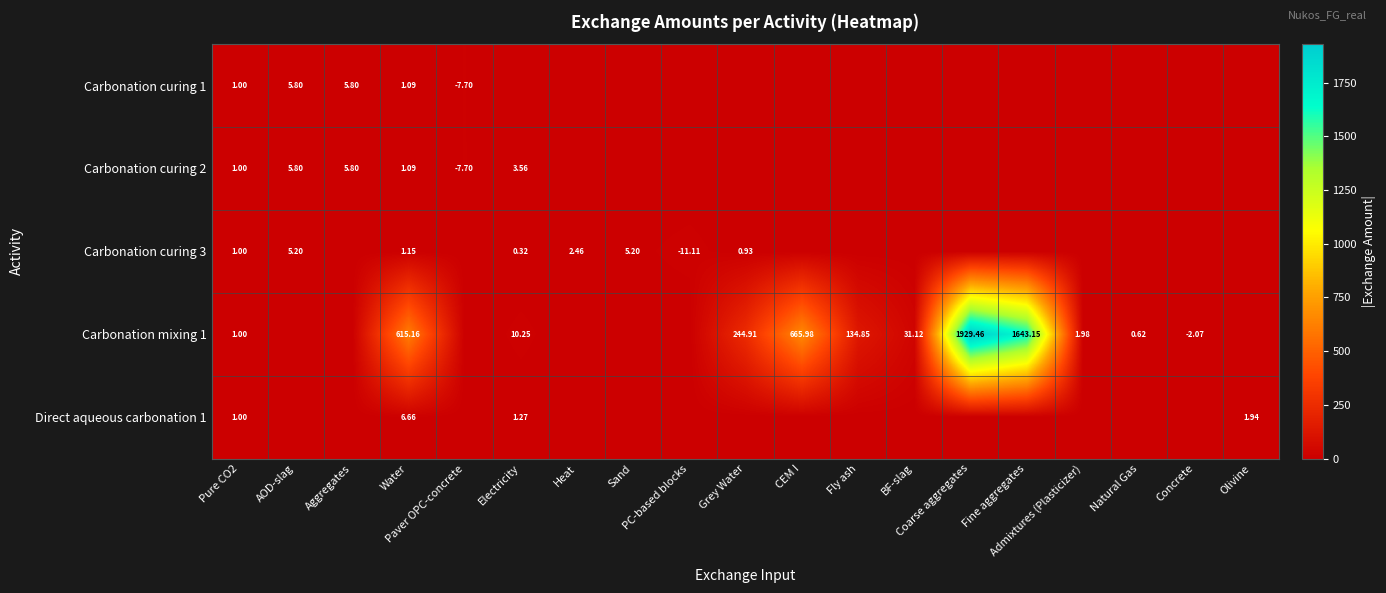

At how many categories does at least one series exceed 320?

4